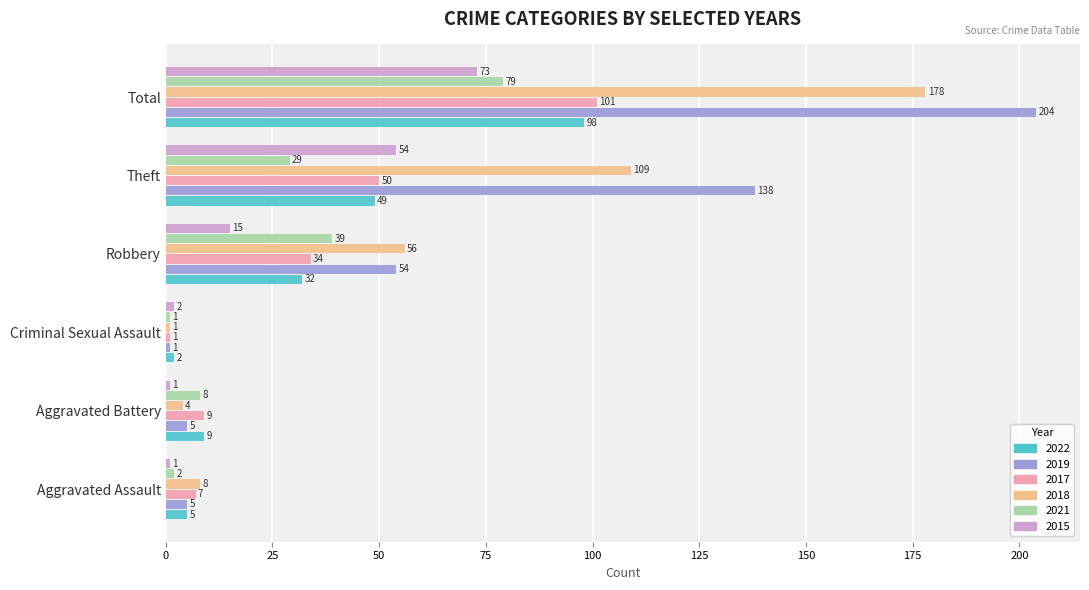

How many series are shown in this chart?

6